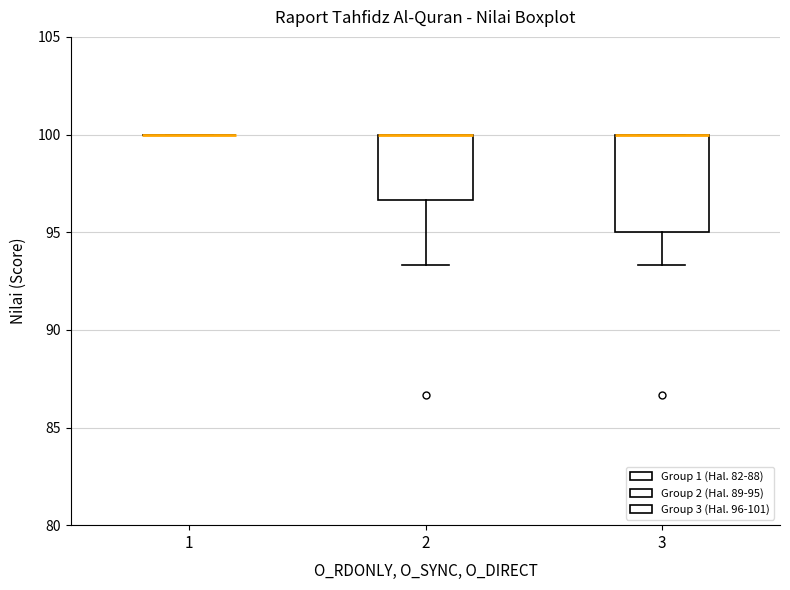

Reading left to right, read every box against the y-axis: the position of its median line, the range the box covers, and the ends of its whiskers. The values are not printed on the chart, so give them approximately, as read against the axis.

1: box collapsed to a line at 100.0, whiskers 100.0 to 100.0
2: median 100.0 (drawn on the box's upper edge), box 96.5 to 100.0, whiskers 93.5 to 100.0
3: median 100.0 (drawn on the box's upper edge), box 95.0 to 100.0, whiskers 93.5 to 100.0